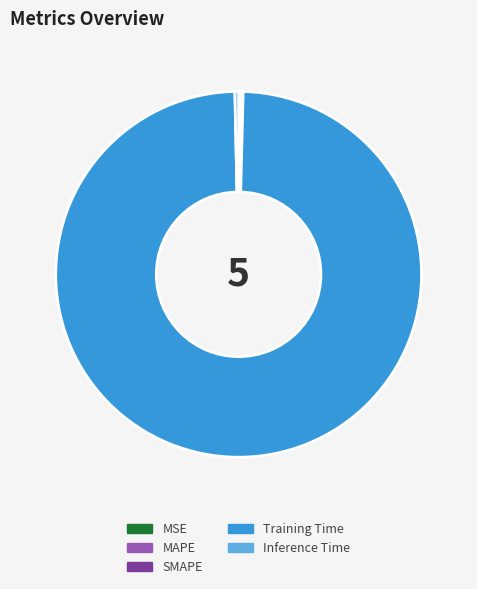

What is the largest slice in the pie chart?

Training Time